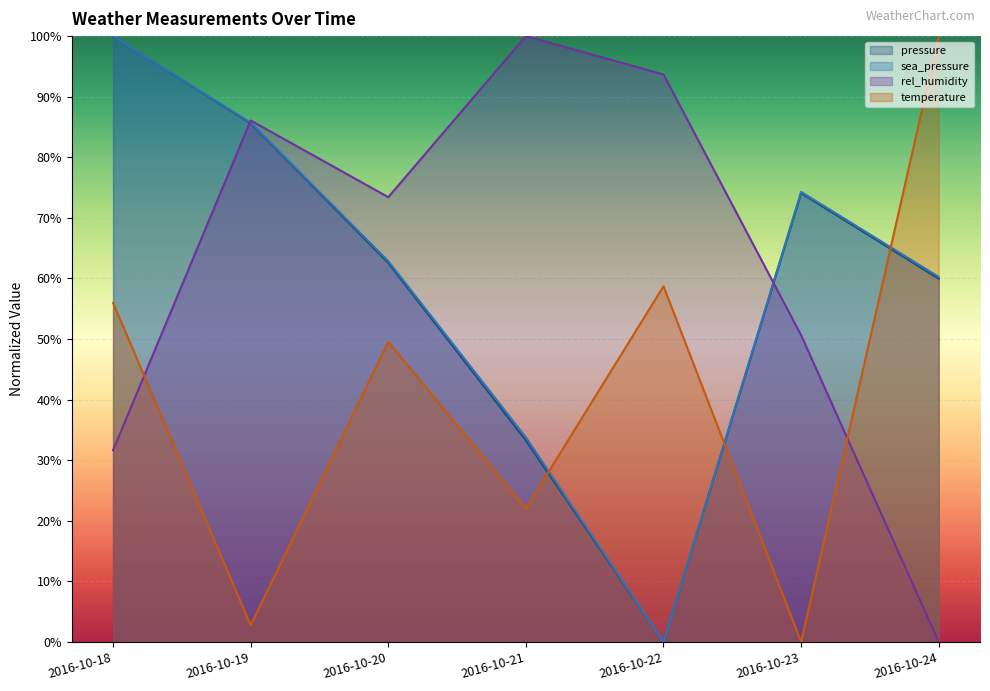

Which series has the largest total across all categories?

rel_humidity